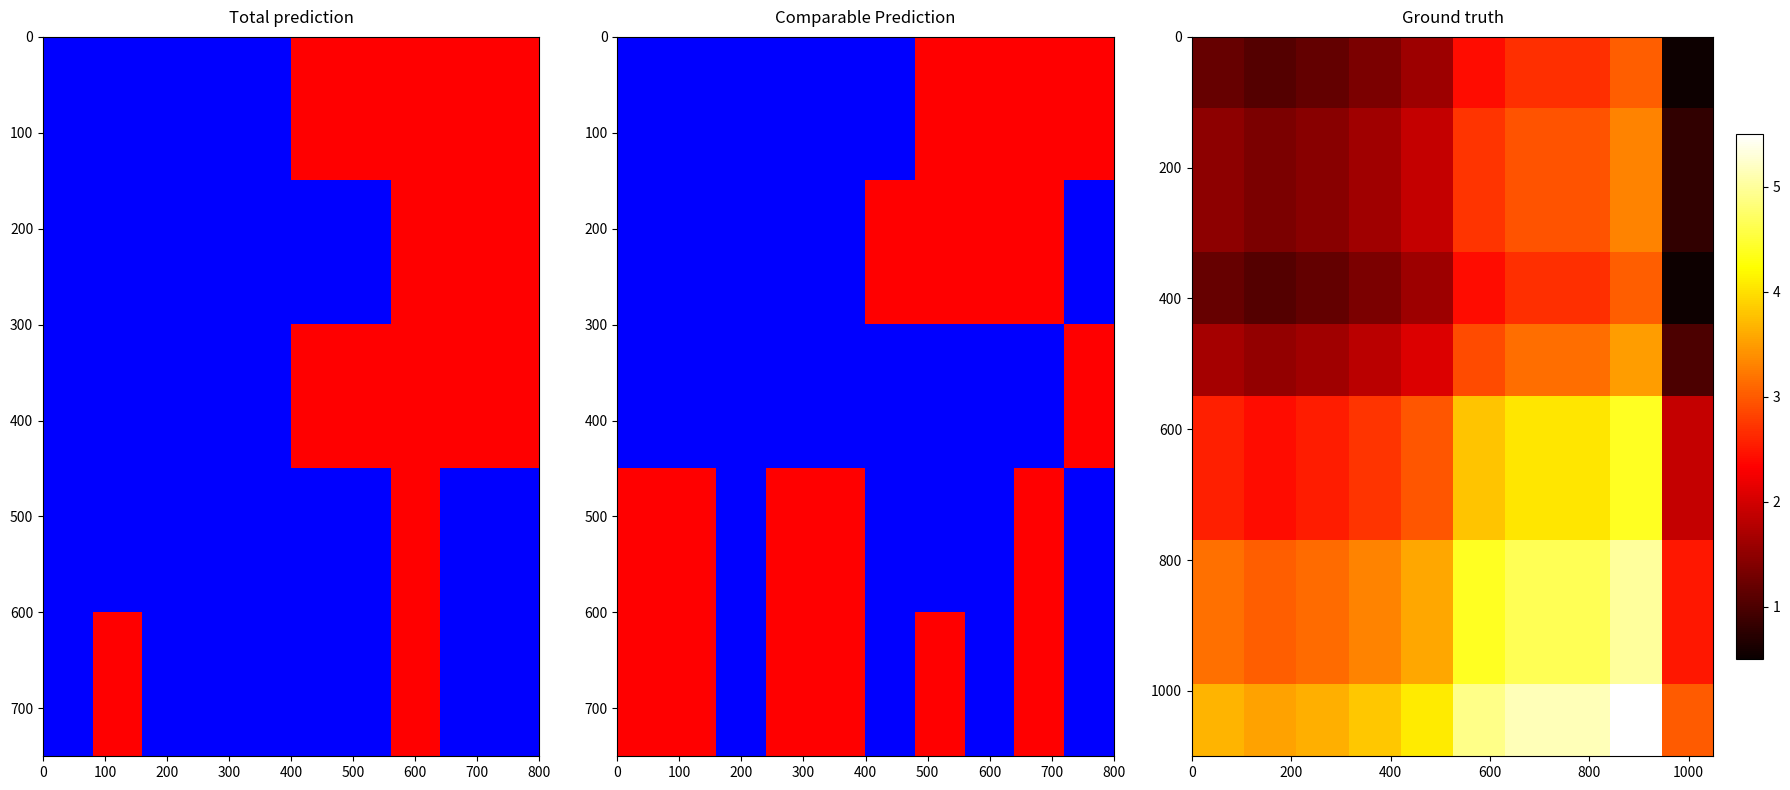

Count the number of categories in the chart.

10